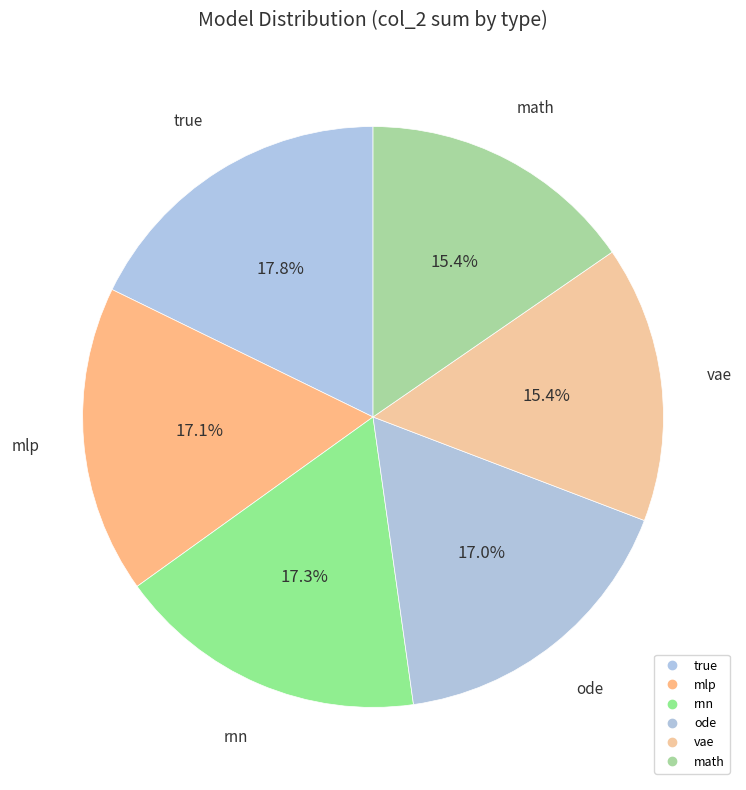

How many segments does this pie chart have?

6